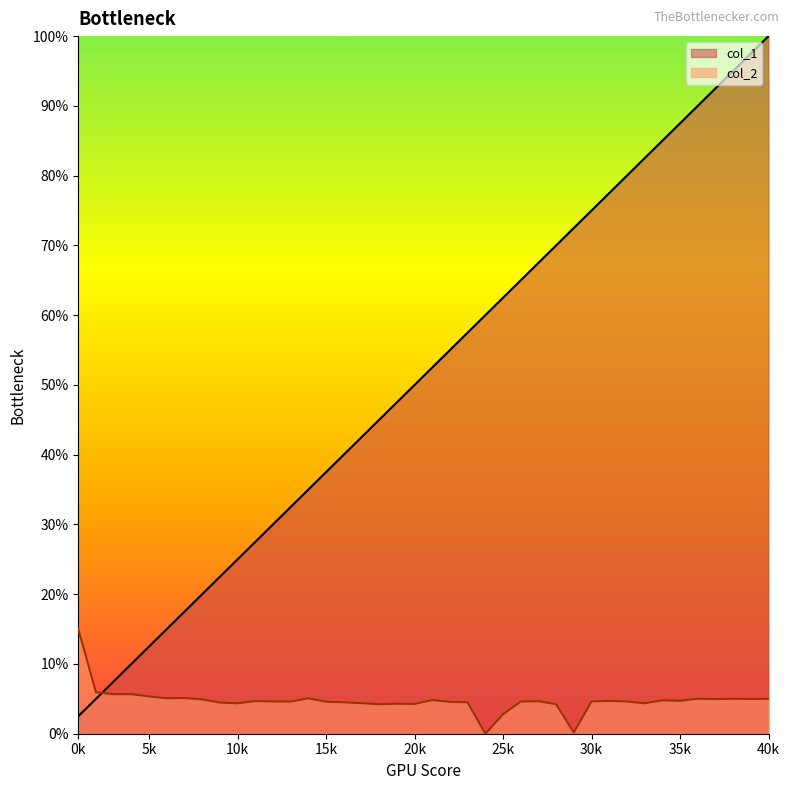

What is the sum of the col_2 values at 31 and 32?

0.1